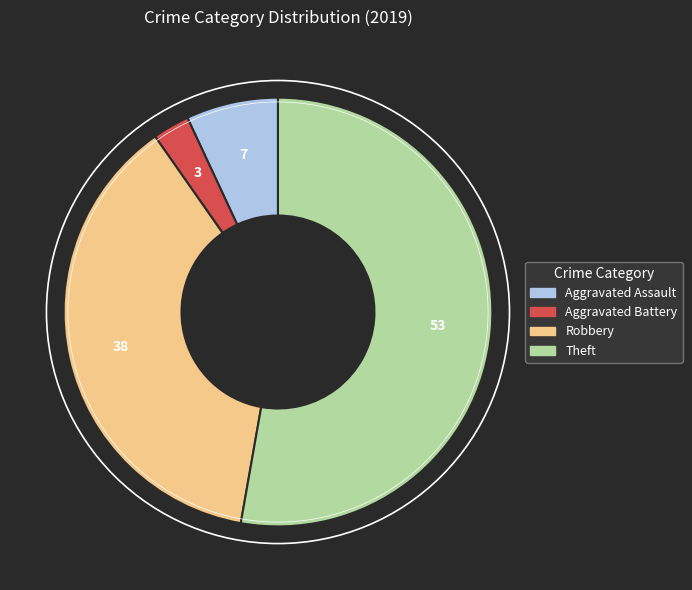

Is it true that Aggravated Assault is 1% of the pie?

False